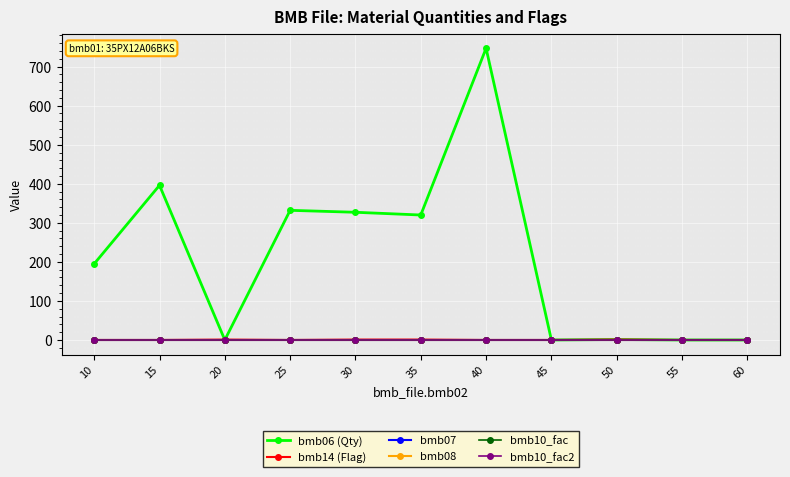

Where is bmb10_fac nearest to the value 1?

10